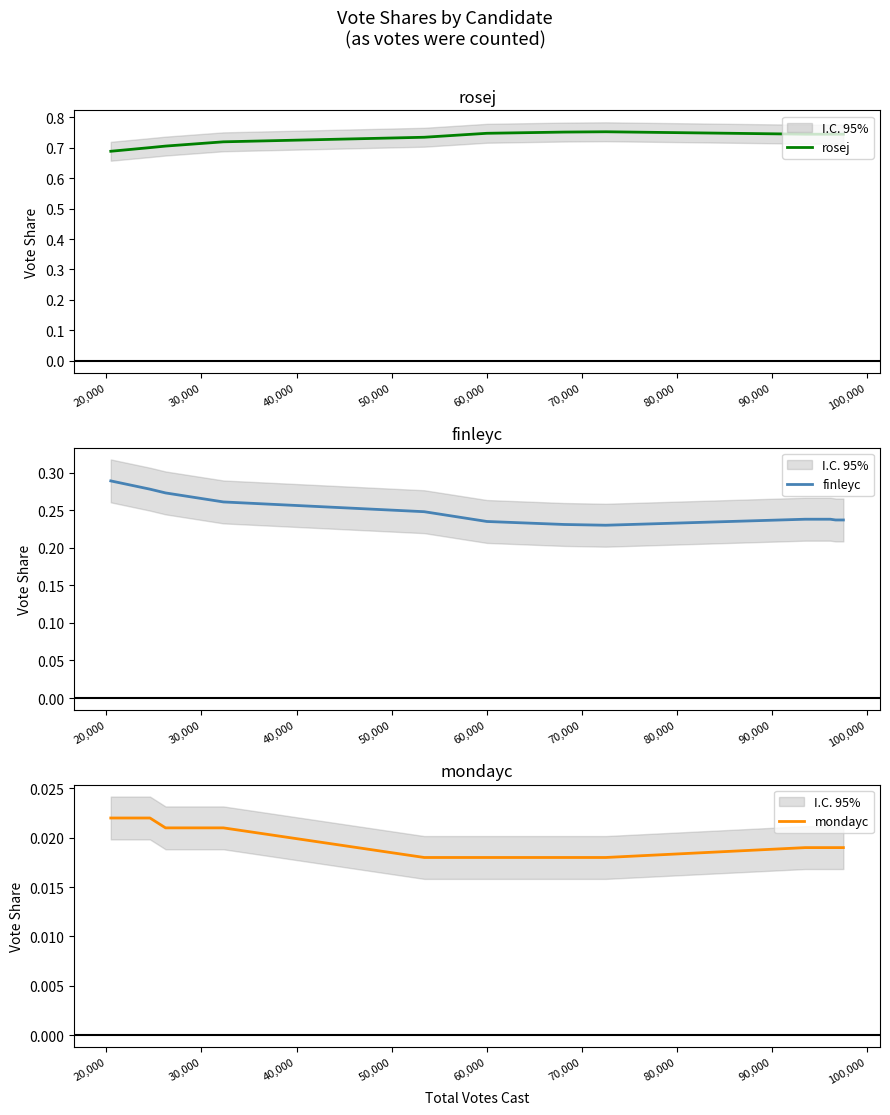

At how many categories does at least one series exceed 0?

13